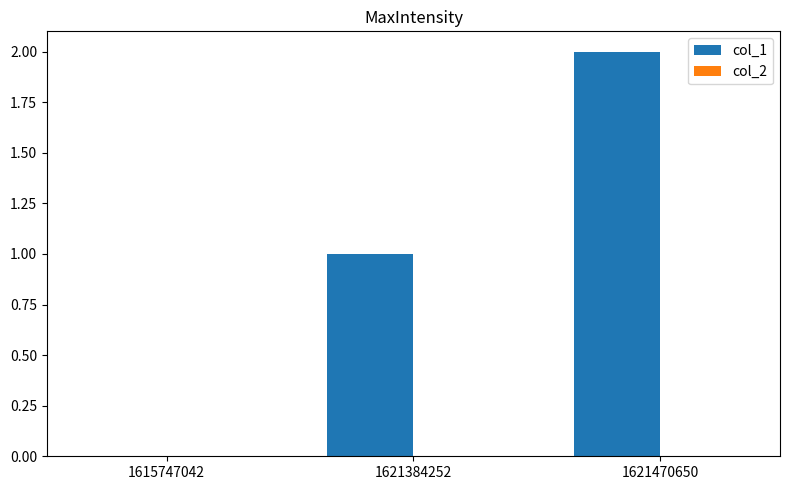

Which label corresponds to the largest value in the chart?

1621470650